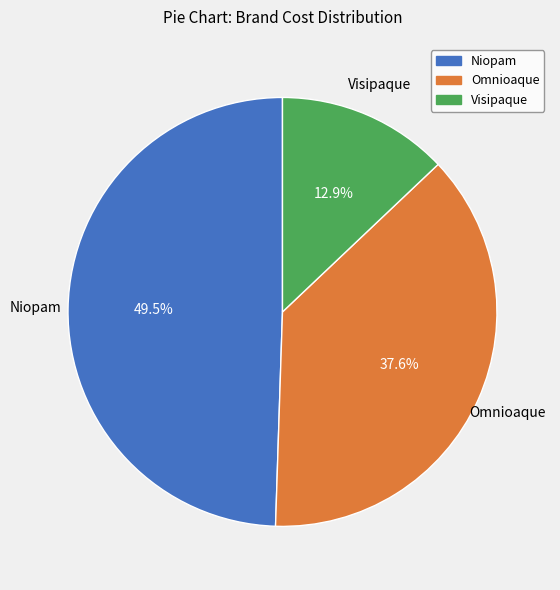

Does any single category account for the majority?

No